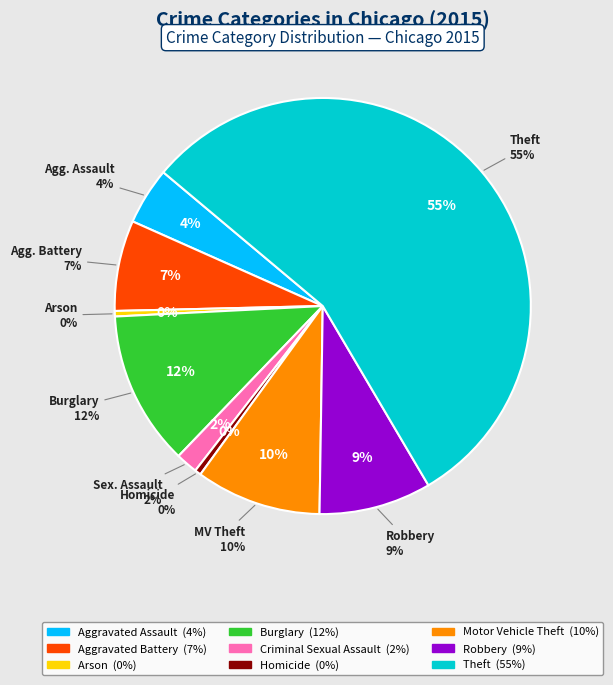

Approximately how many times larger is the value at Aggravated Assault compared to Robbery?

0.5